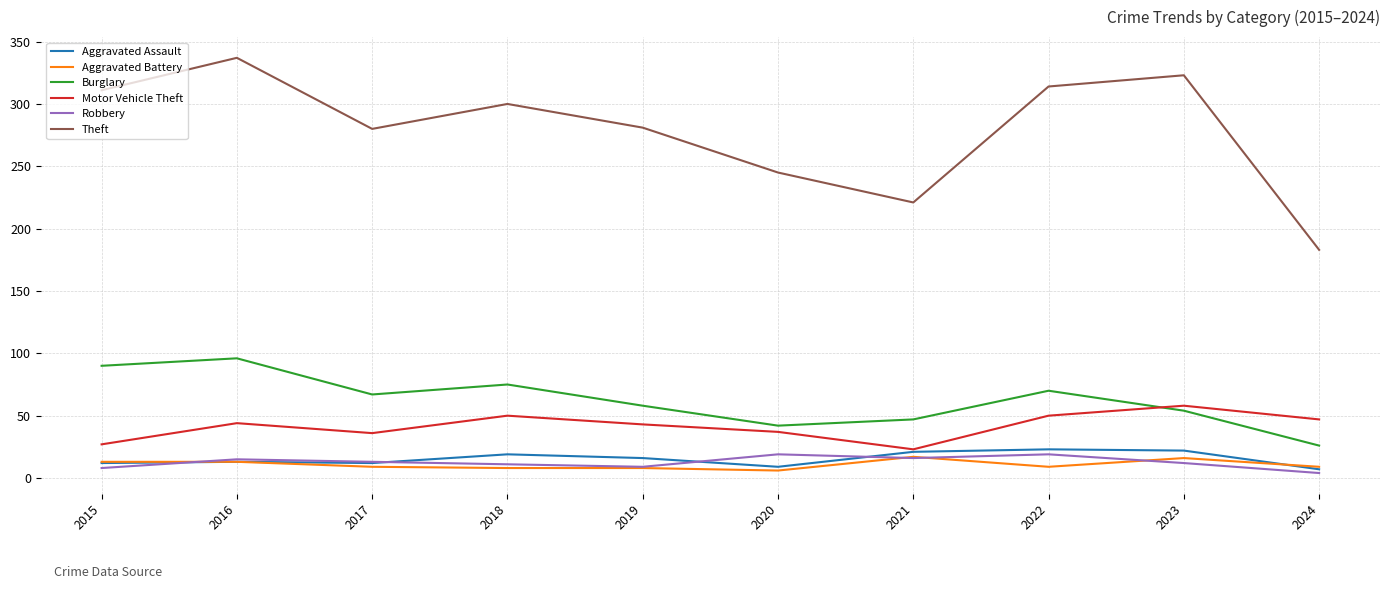

At which label does Aggravated Assault first exceed 16?

2018